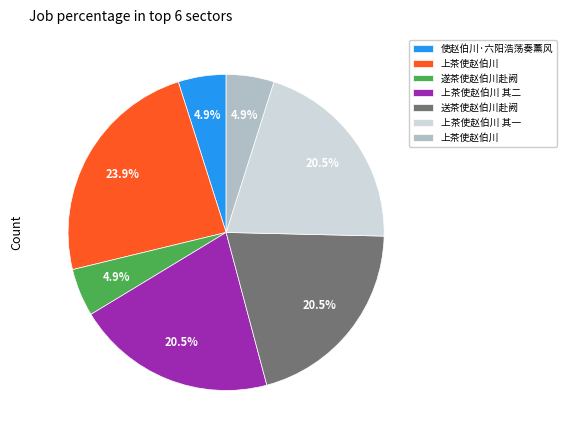

Does any single category account for the majority?

No